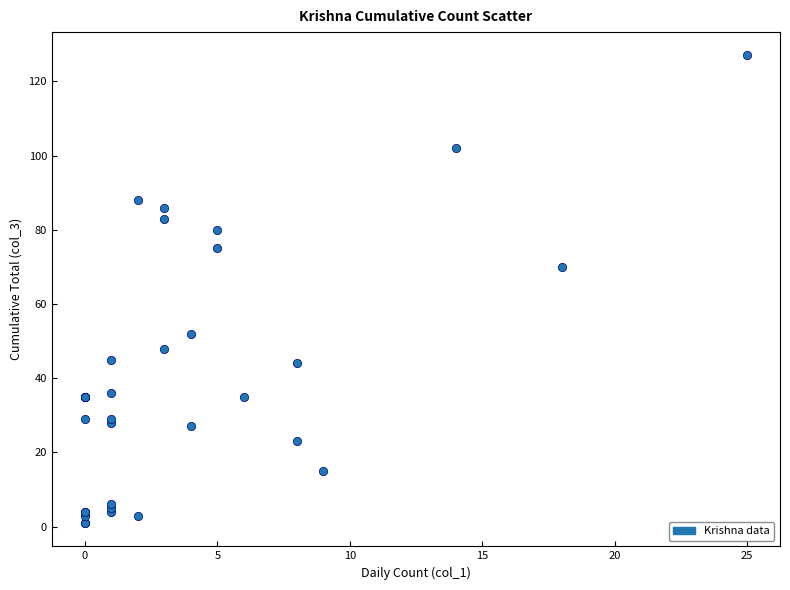

What Y value in the scatter plot is closest to 64?

70